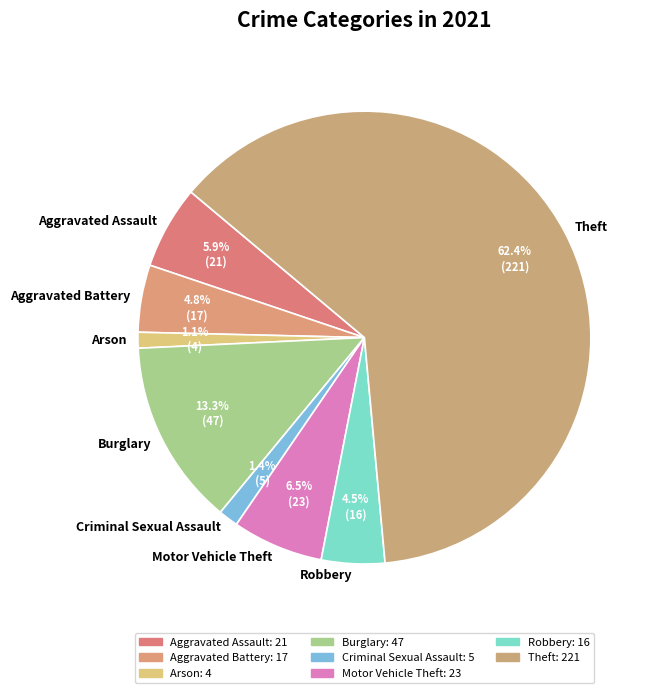

What is the majority slice?

Theft